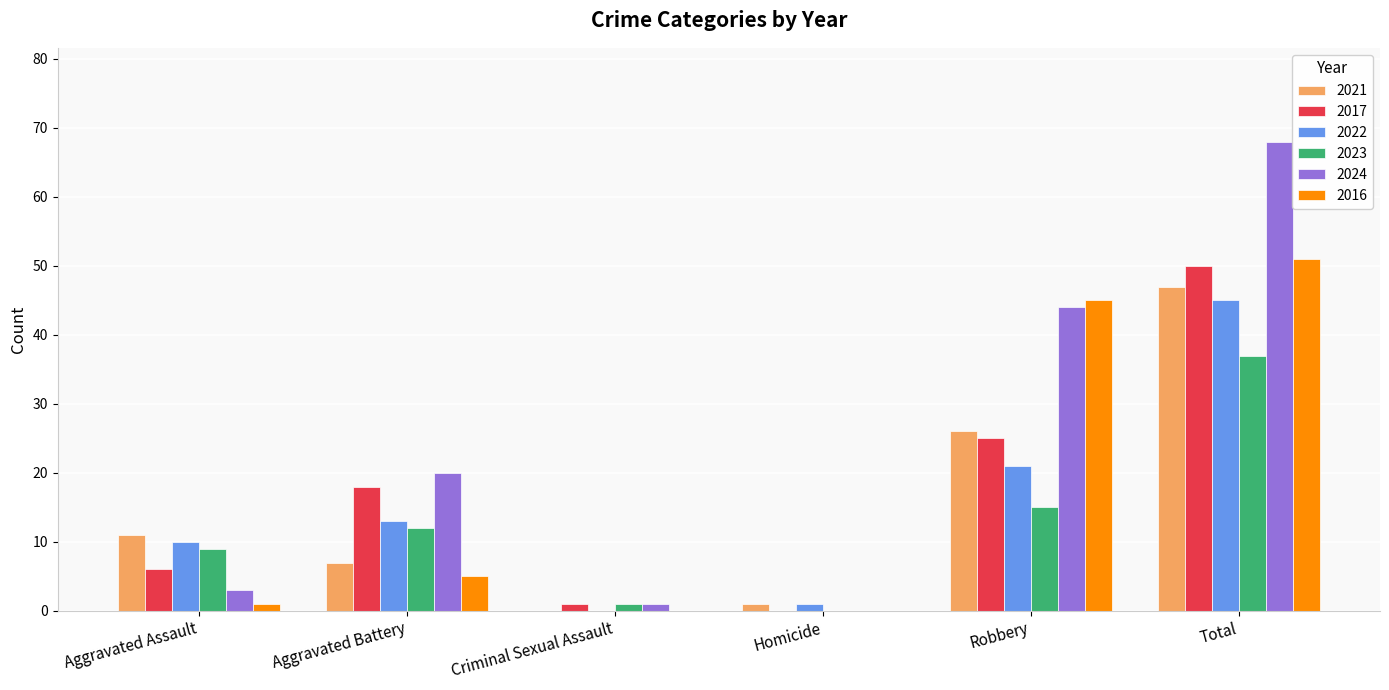

The value of 2021 at Aggravated Battery is 7. True or false?

True